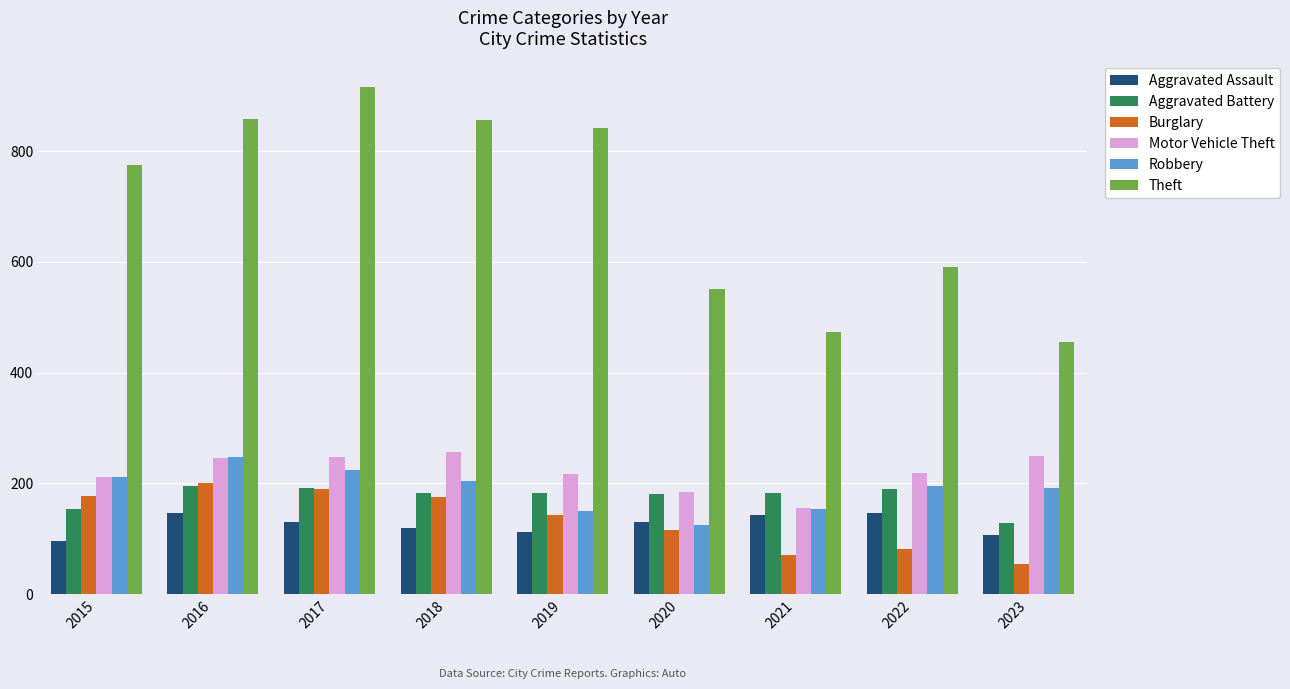

Between 2018 and 2021, which series saw the biggest shift?

Theft